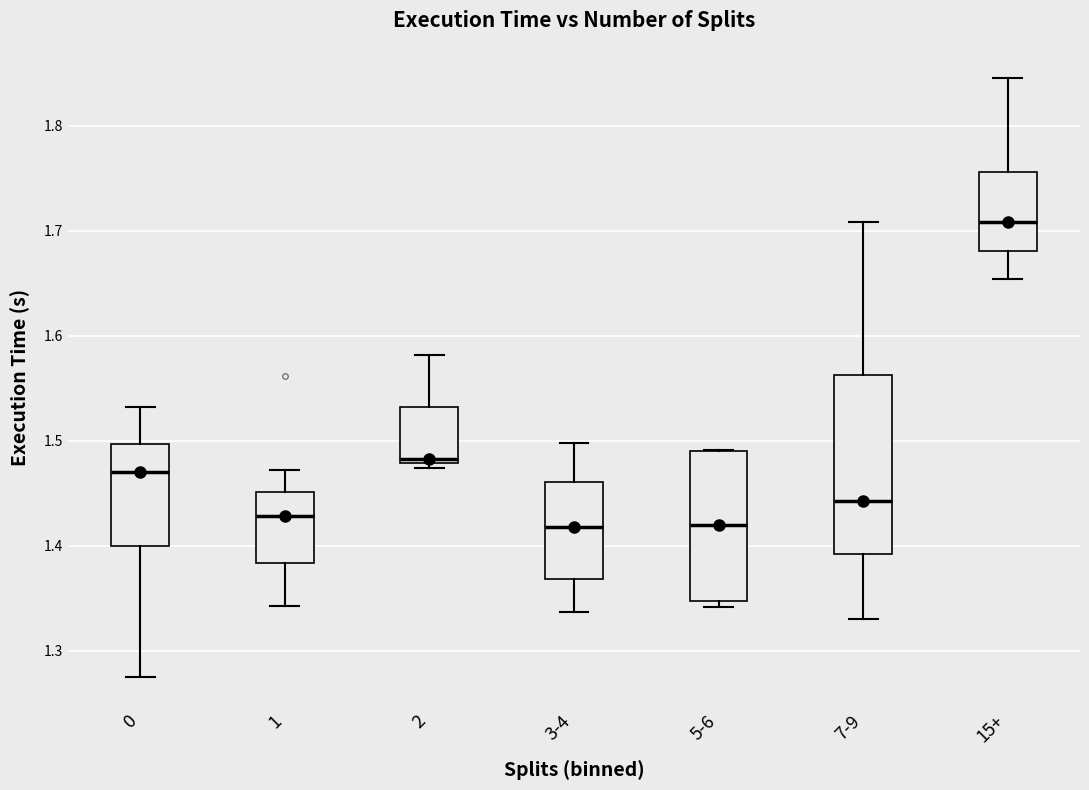

Reading left to right, read every box against the y-axis: the position of its median line, the range the box covers, and the ends of its whiskers. The values are not printed on the chart, so give them approximately, as read against the axis.

0: median 1.47, box 1.40 to 1.50, whiskers 1.27 to 1.53
1: median 1.43, box 1.38 to 1.45, whiskers 1.34 to 1.47
2: median 1.48 (just above the box's lower edge), box 1.48 to 1.53, whiskers 1.47 to 1.58
3-4: median 1.42, box 1.37 to 1.46, whiskers 1.34 to 1.50
5-6: median 1.42, box 1.35 to 1.49, whiskers 1.34 to 1.49
7-9: median 1.44, box 1.39 to 1.56, whiskers 1.33 to 1.71
15+: median 1.71, box 1.68 to 1.76, whiskers 1.65 to 1.85